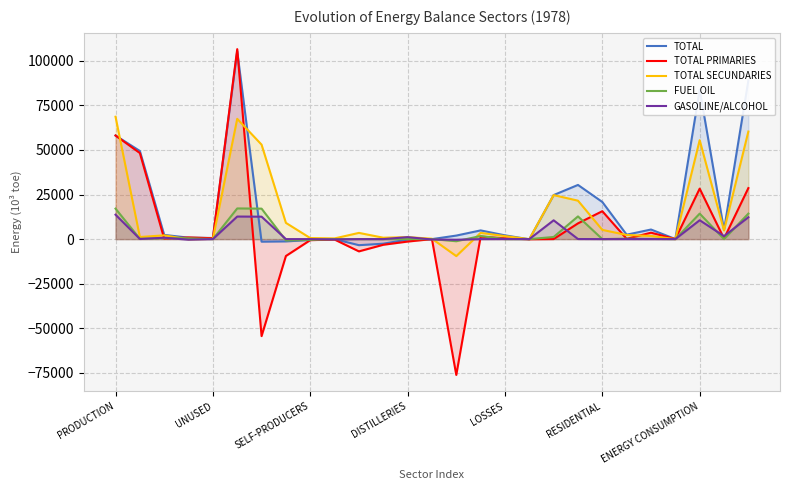

At how many categories does at least one series exceed 50707?

5